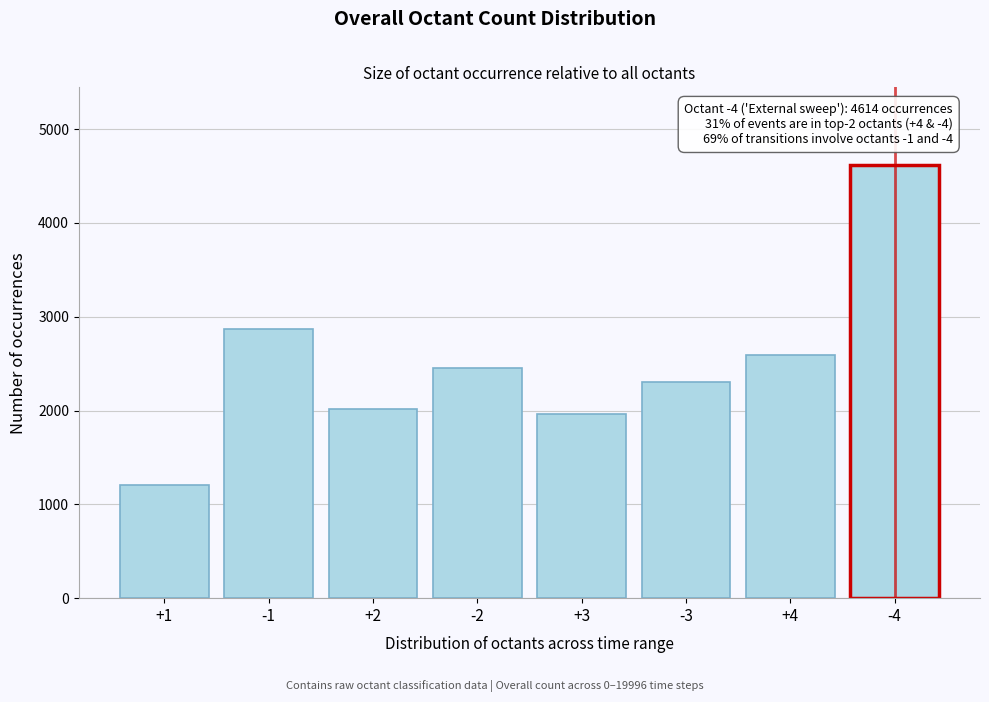

Reading left to right, extract all data points from this chart.

1206	2864	2012	2451	1959	2303	2588	4614